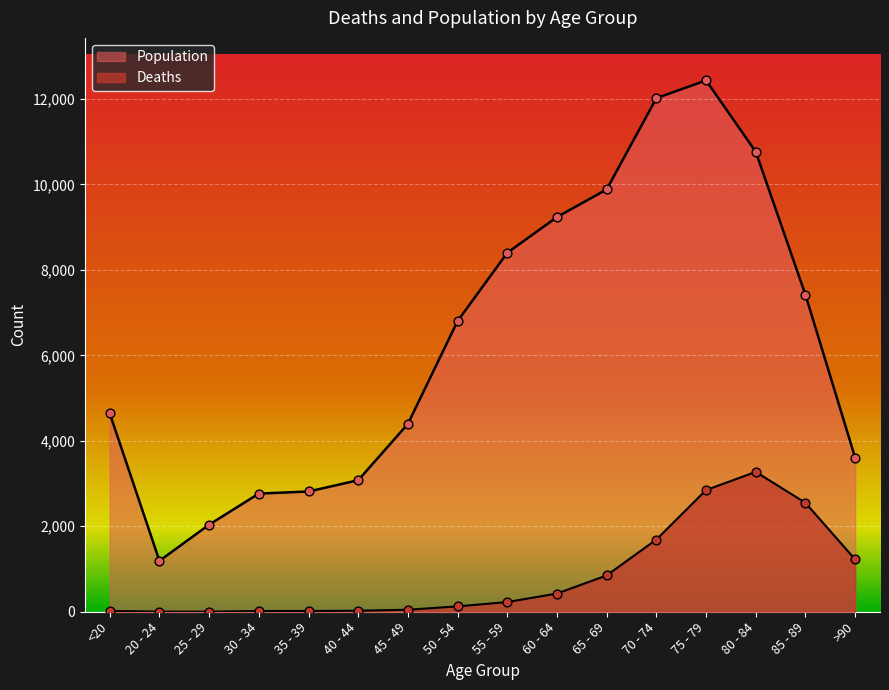

What are all the series names shown in the legend?

Deaths, Population